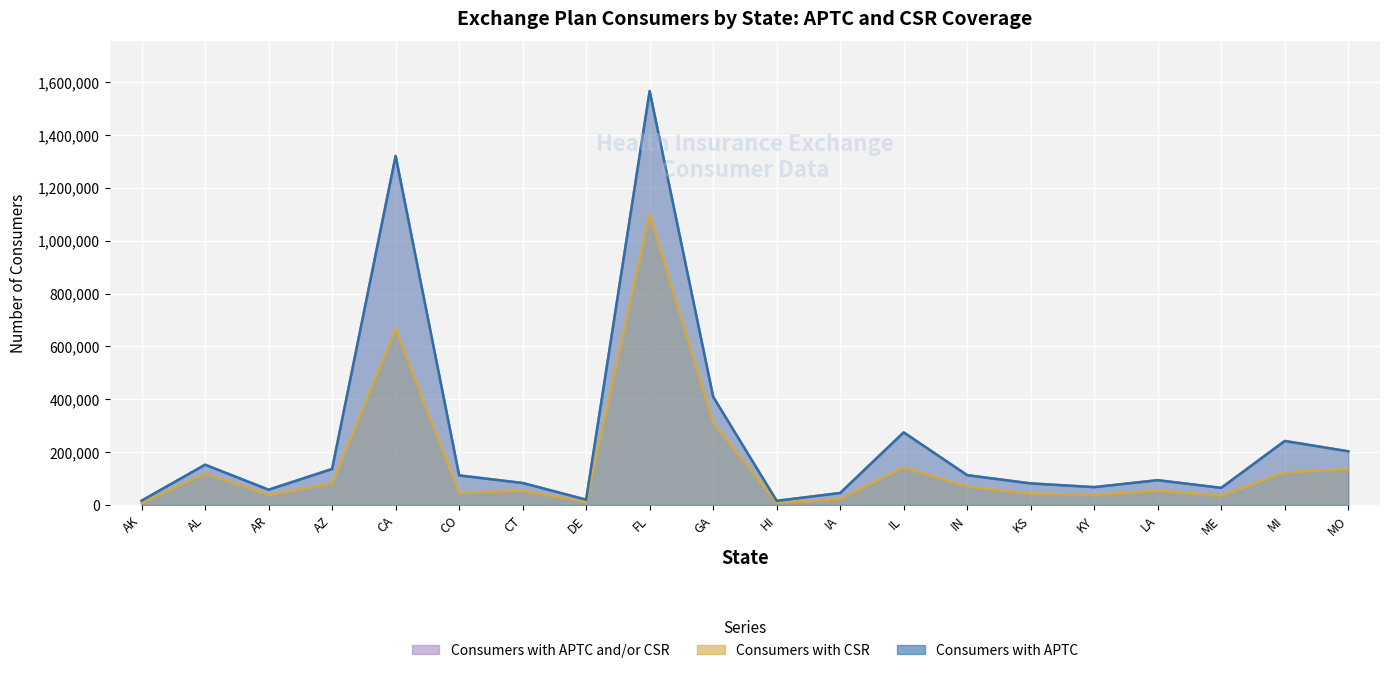

Reading left to right, transcribe all the data shown in this chart.

Consumers with APTC and/or CSR: AK=16303	AL=152438	AR=57833	AZ=136469	CA=1321287	CO=112602	CT=83156	DE=20071	FL=1566457	GA=409621	HI=15636	IA=45348	IL=275025	IN=113201	KS=81724	KY=67677	LA=93865	ME=64702	MI=242547	MO=203348
Consumers with CSR: AK=7062	AL=118476	AR=37766	AZ=81677	CA=666053	CO=46291	CT=53374	DE=10994	FL=1101136	GA=312087	HI=8708	IA=22038	IL=142224	IN=69287	KS=43076	KY=37599	LA=53949	ME=34940	MI=123159	MO=135905
Consumers with APTC: AK=16187	AL=152232	AR=57558	AZ=136076	CA=1319933	CO=111558	CT=83040	DE=20040	FL=1565486	GA=408933	HI=15571	IA=45294	IL=274372	IN=112479	KS=81500	KY=67420	LA=93726	ME=64633	MI=241890	MO=202915